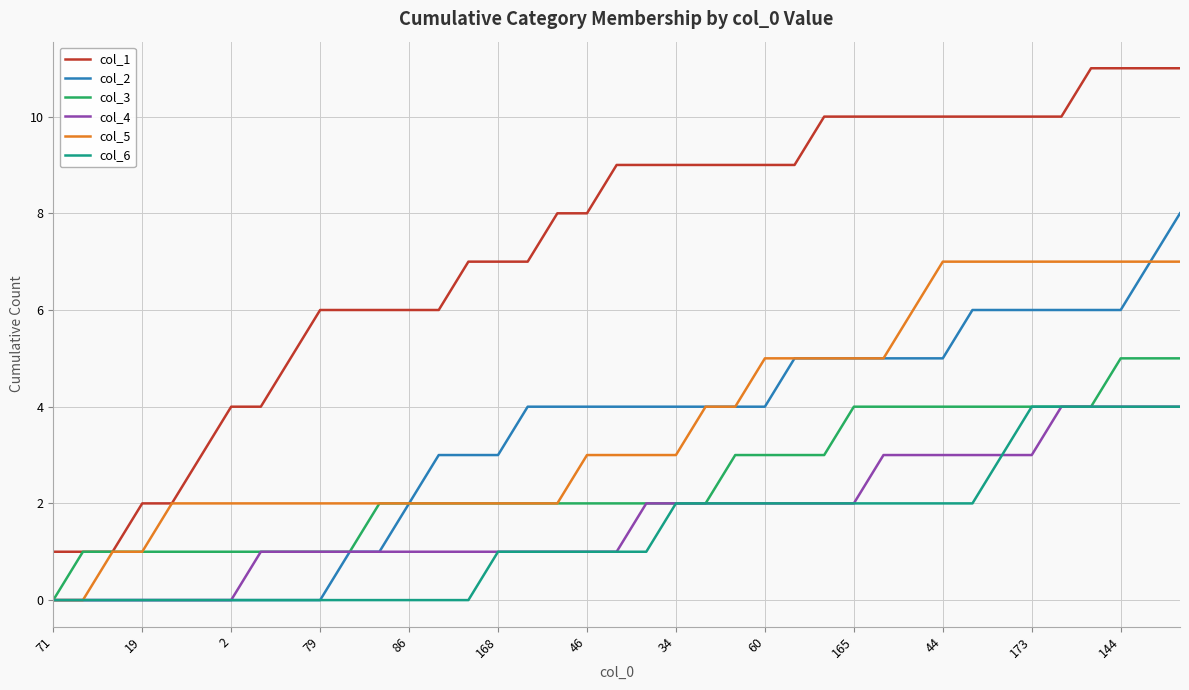

Which series has the widest spread of values?

col_1